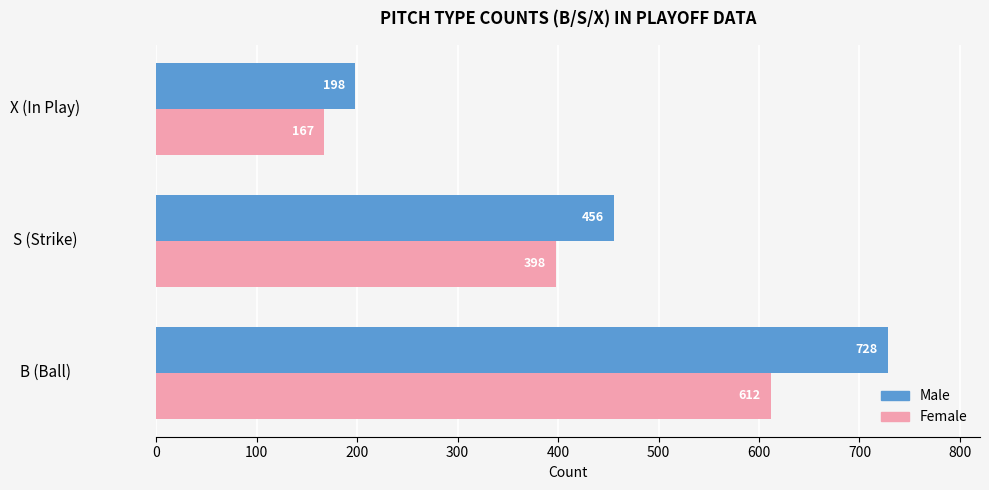

The Female series shows 398 at S (Strike). True or false?

True